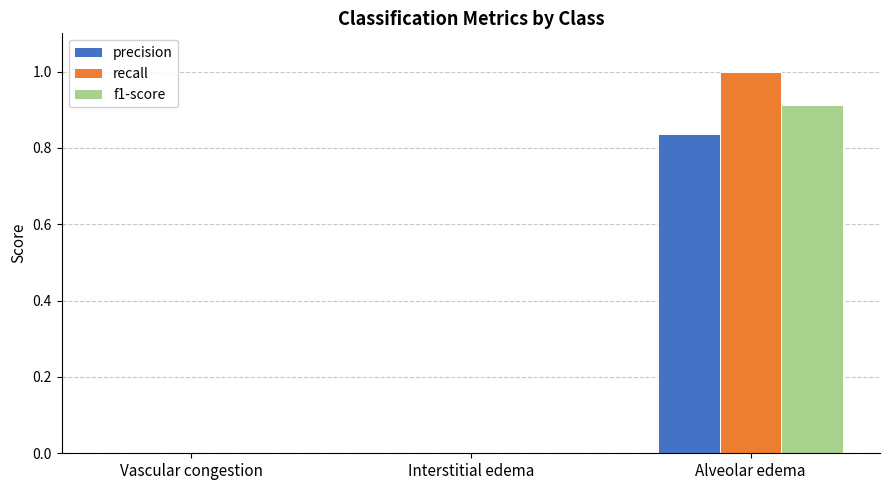

Count the number of categories in the chart.

3